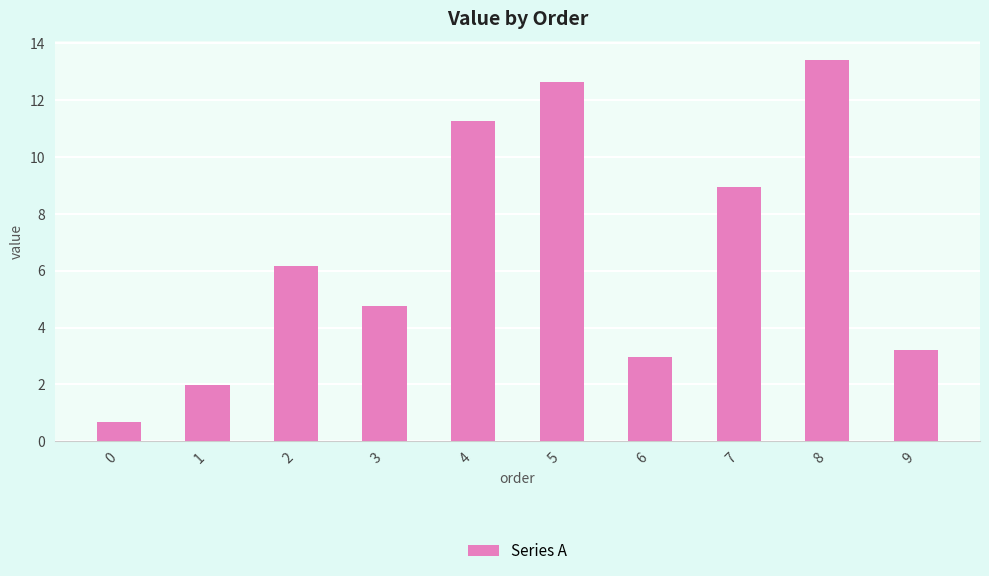

Rank the categories by value from lowest to highest.

0, 1, 6, 9, 3, 2, 7, 4, 5, 8